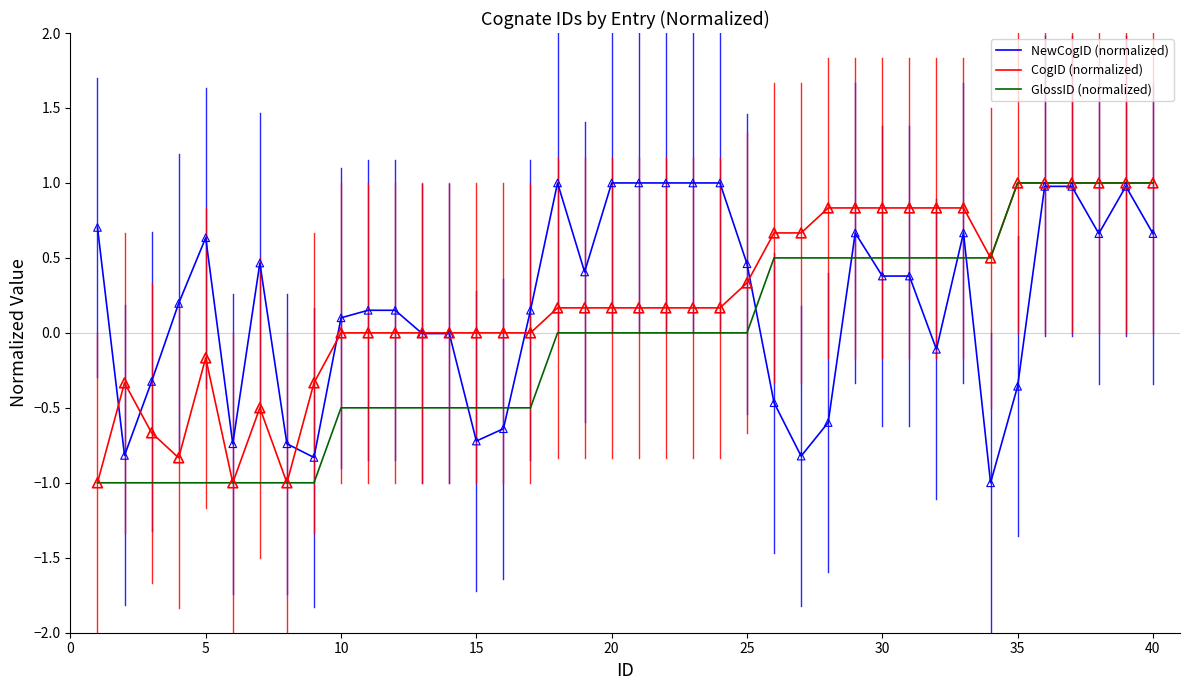

What is the maximum value shown in the chart?

1.0